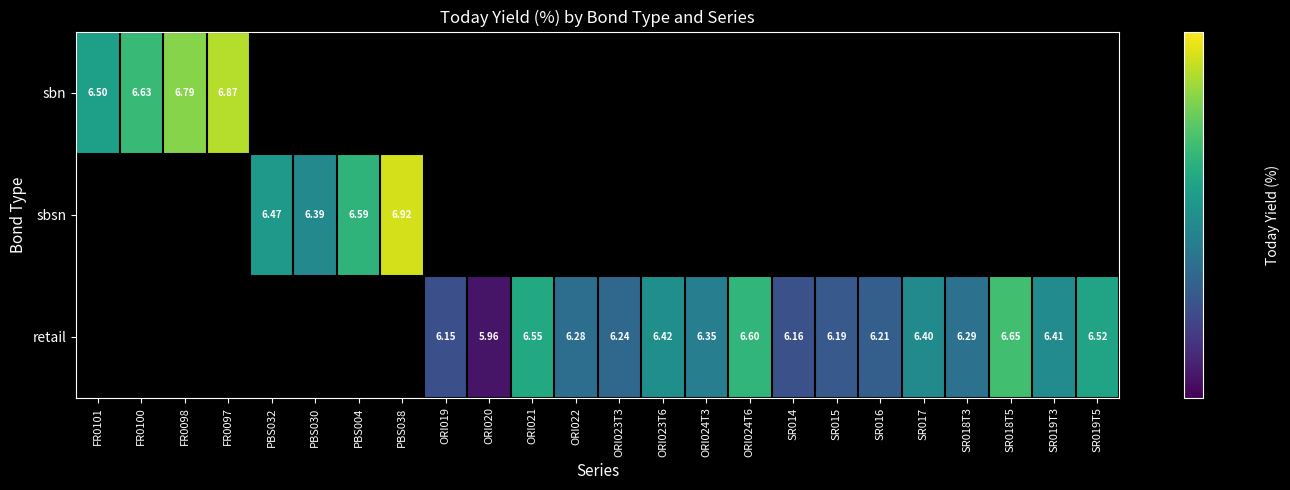

Between ORI023T3 and PBS030, which is larger?

PBS030